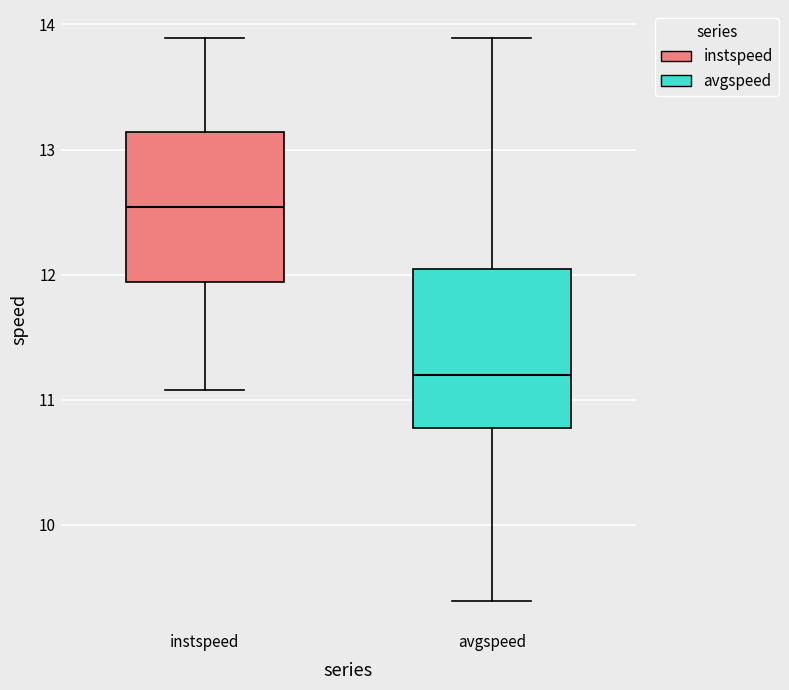

Reading left to right, read every box against the y-axis: the position of its median line, the range the box covers, and the ends of its whiskers. The values are not printed on the chart, so give them approximately, as read against the axis.

instspeed: median 12.5, box 11.9 to 13.1, whiskers 11.1 to 13.9
avgspeed: median 11.2, box 10.8 to 12.0, whiskers 9.4 to 13.9